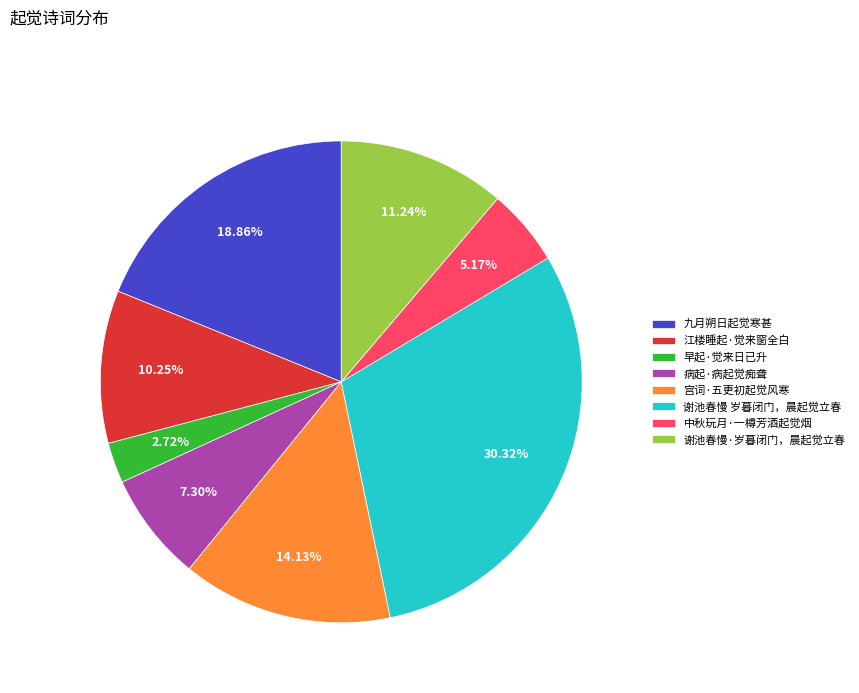

Rank the categories by value from highest to lowest.

谢池春慢 岁暮闭门，晨起觉立春, 九月朔日起觉寒甚, 宫词·五更初起觉风寒, 谢池春慢·岁暮闭门，晨起觉立春, 江楼睡起·觉来窗全白, 病起·病起觉痴聋, 中秋玩月·一樽芳酒起觉烟, 早起·觉来日已升